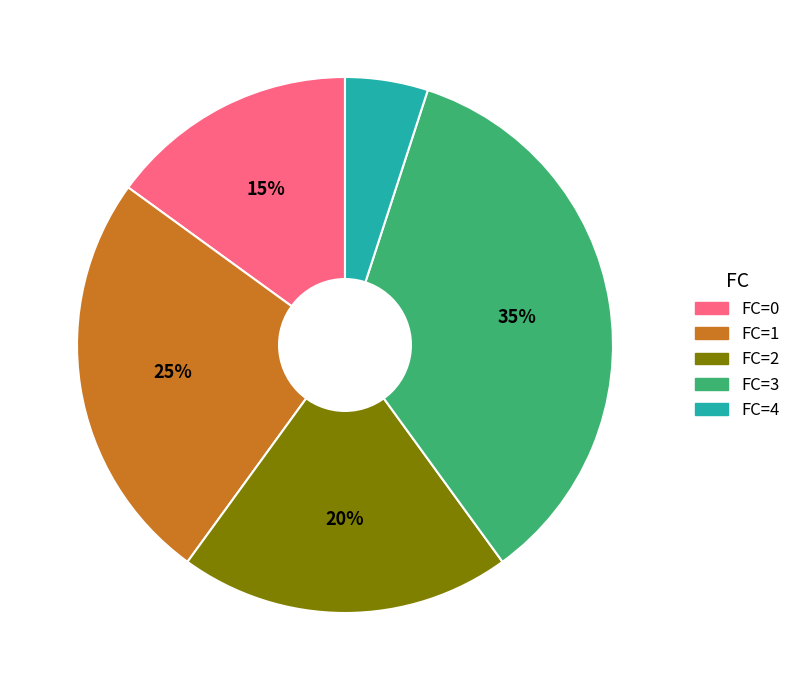

To the nearest percent, what portion does FC=1 represent?

25%